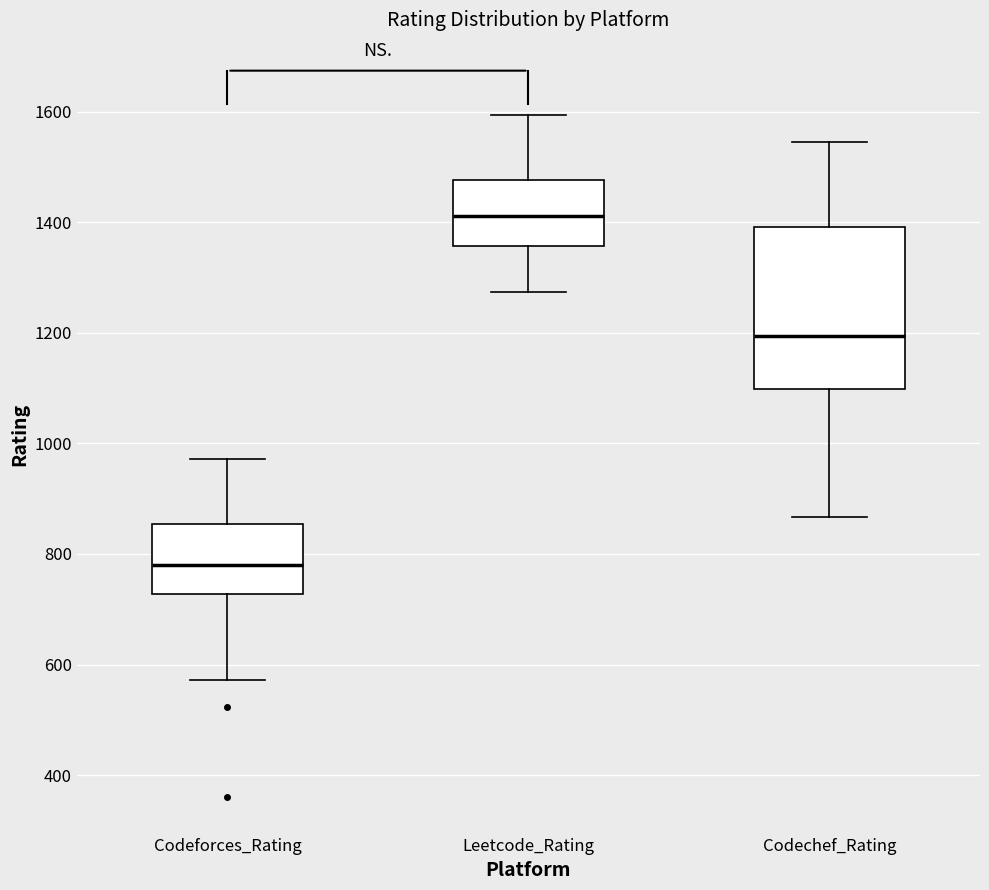

Comparing the boxes themselves (not the whiskers), which one is the tallest?

Codechef_Rating